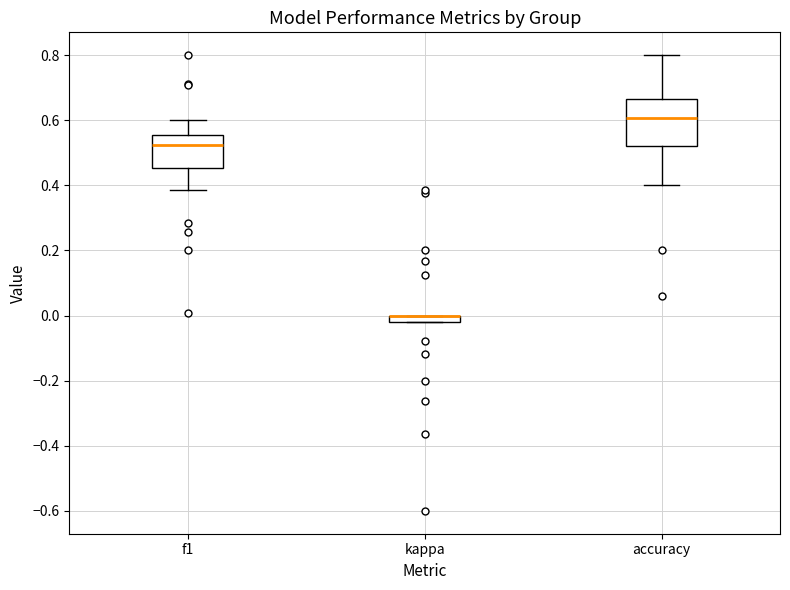

Which box is the tallest, from its lower edge to its upper edge?

accuracy